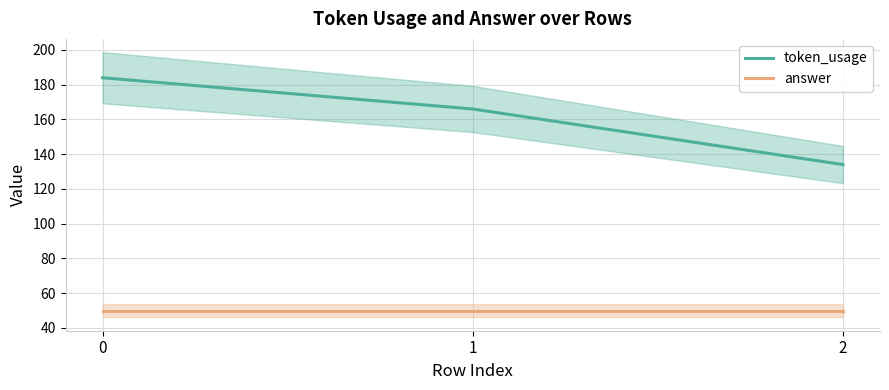

Is the value of answer at 1 greater than the value of token_usage at 2?

No